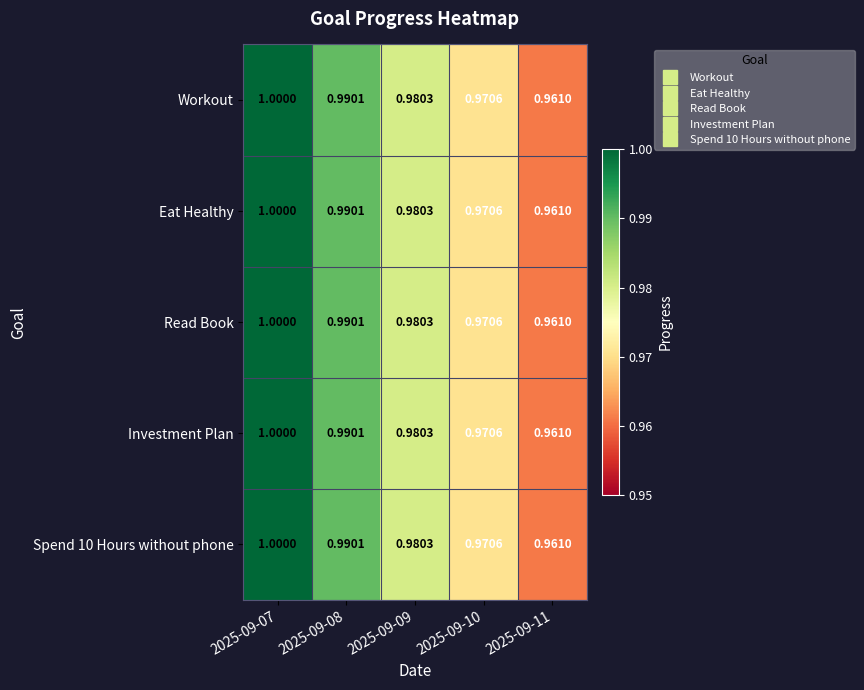

What is the total value across all series at 2025-09-07?

5.0